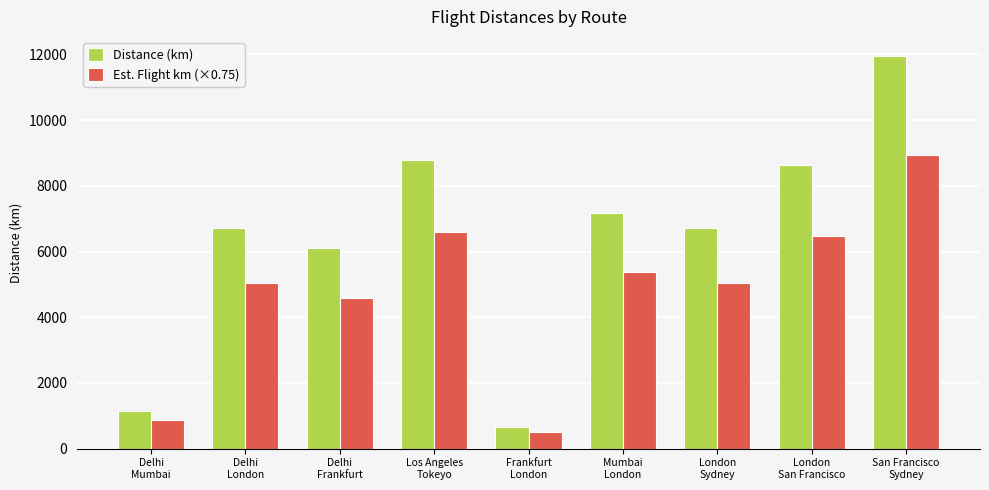

Which category has the lowest value in the Distance (km) series?

Frankfurt
London